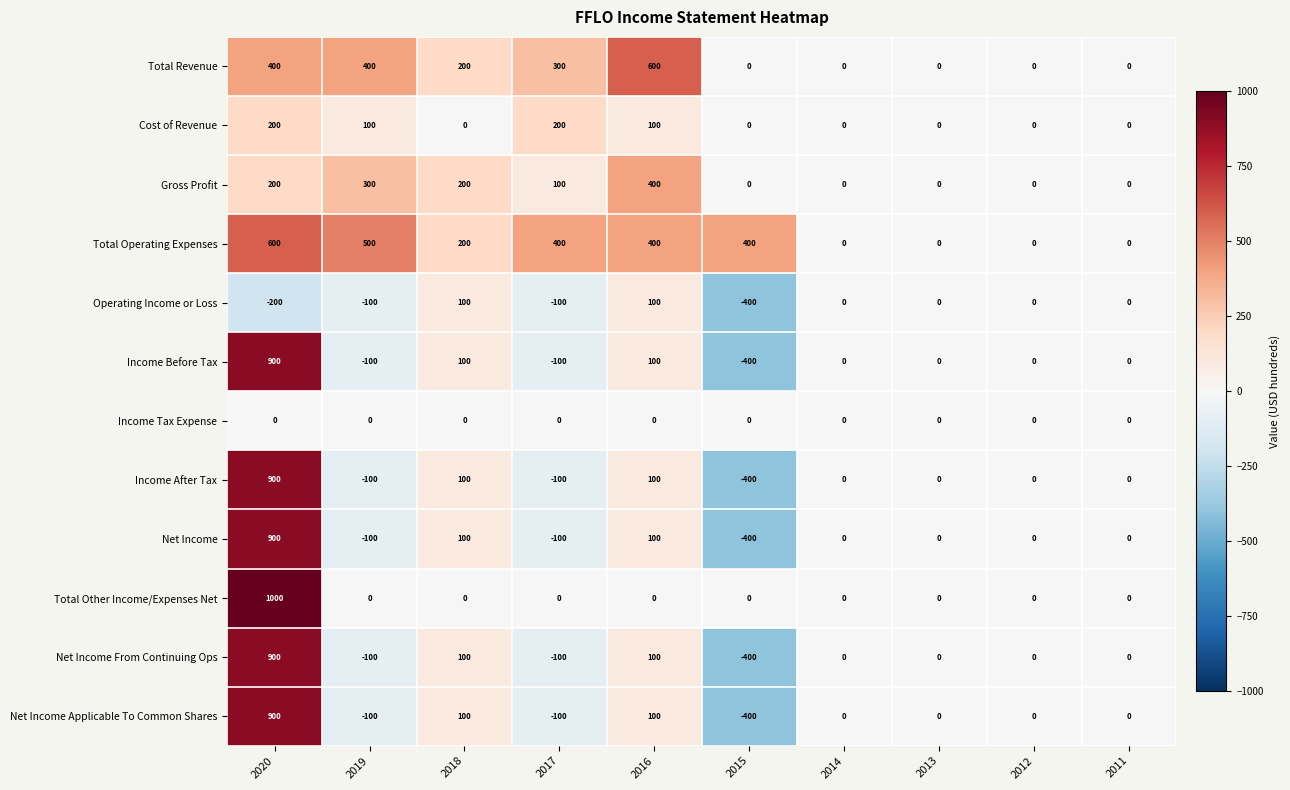

The Net Income Applicable To Common Shares series shows -100 at 2017. True or false?

True